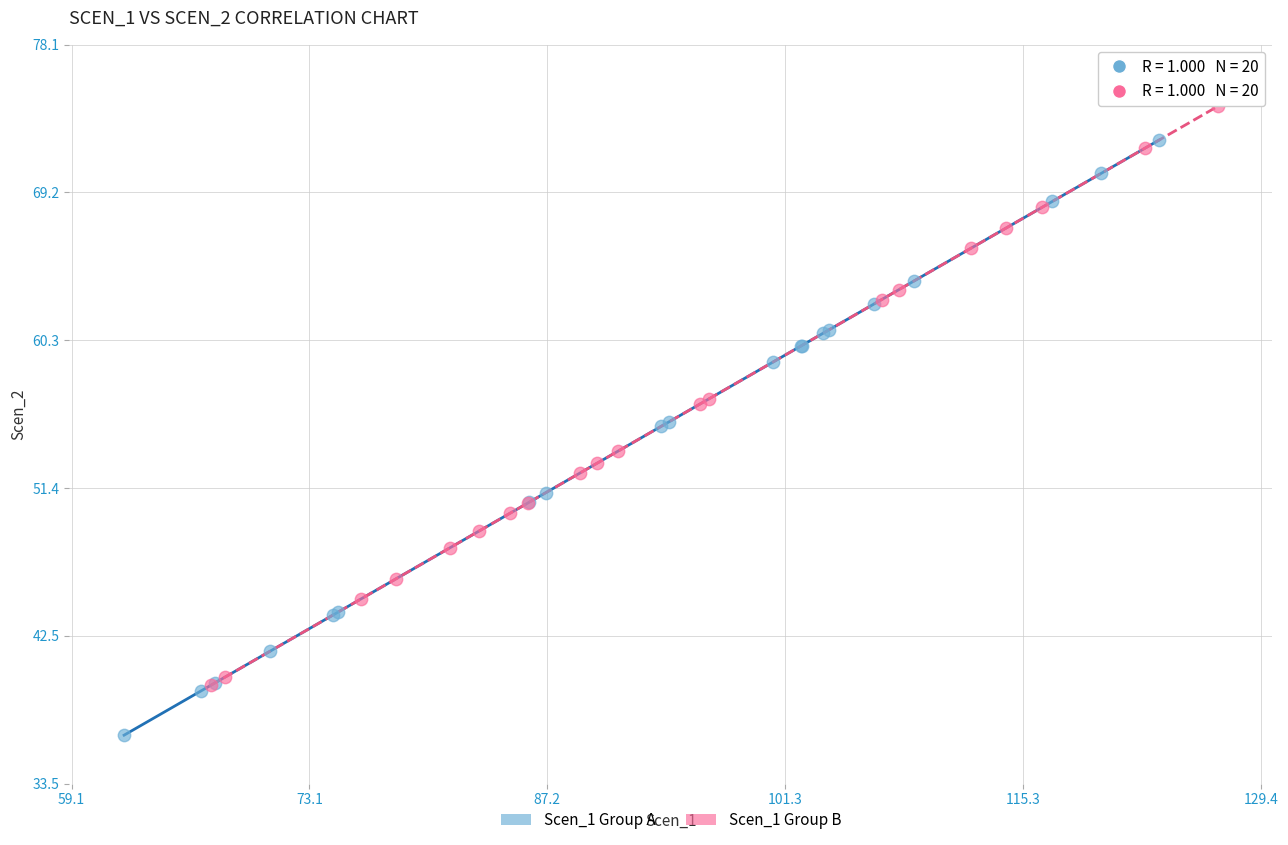

Which series has the largest Y range (max minus min)?

Scen_1 Group A